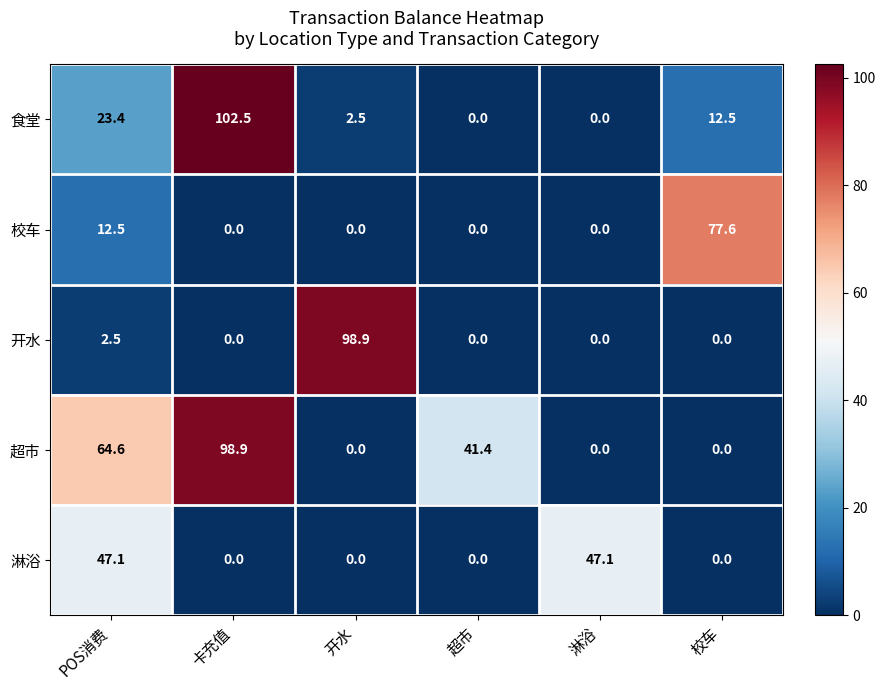

What is the average value of the 食堂 series?

23.5